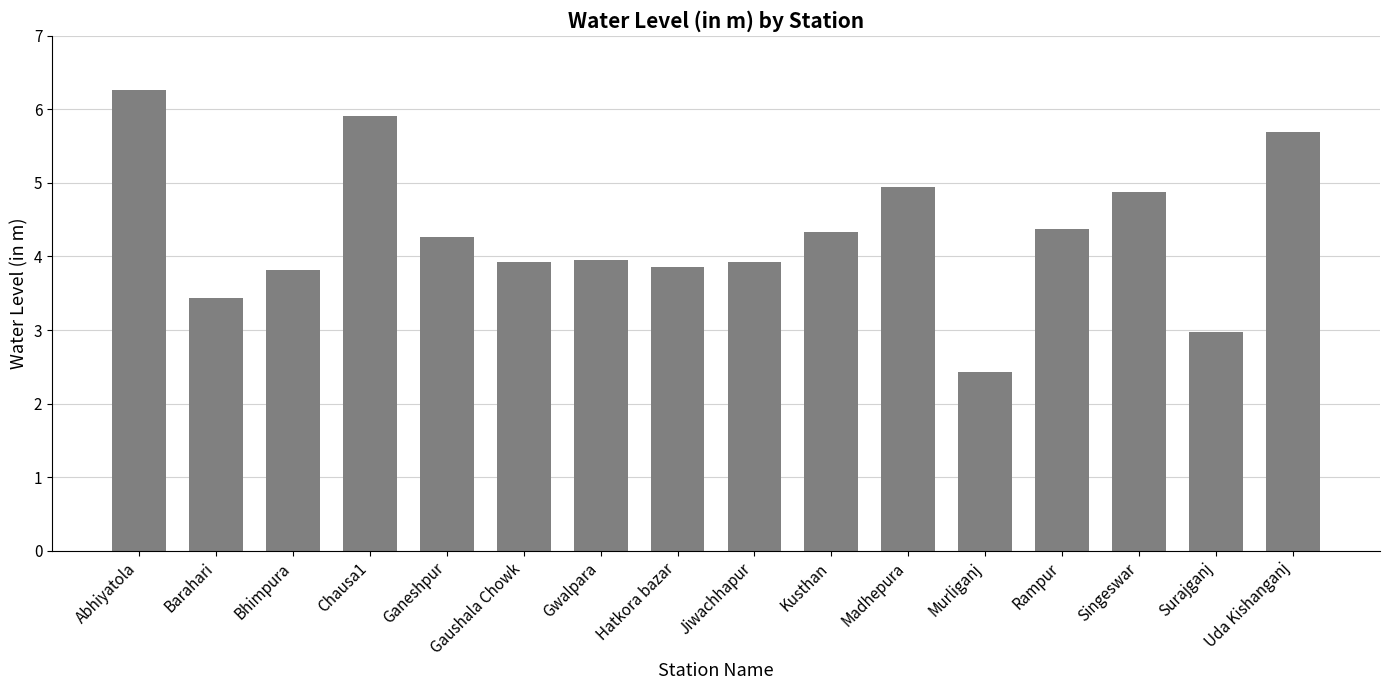

Are the bars horizontal?

No